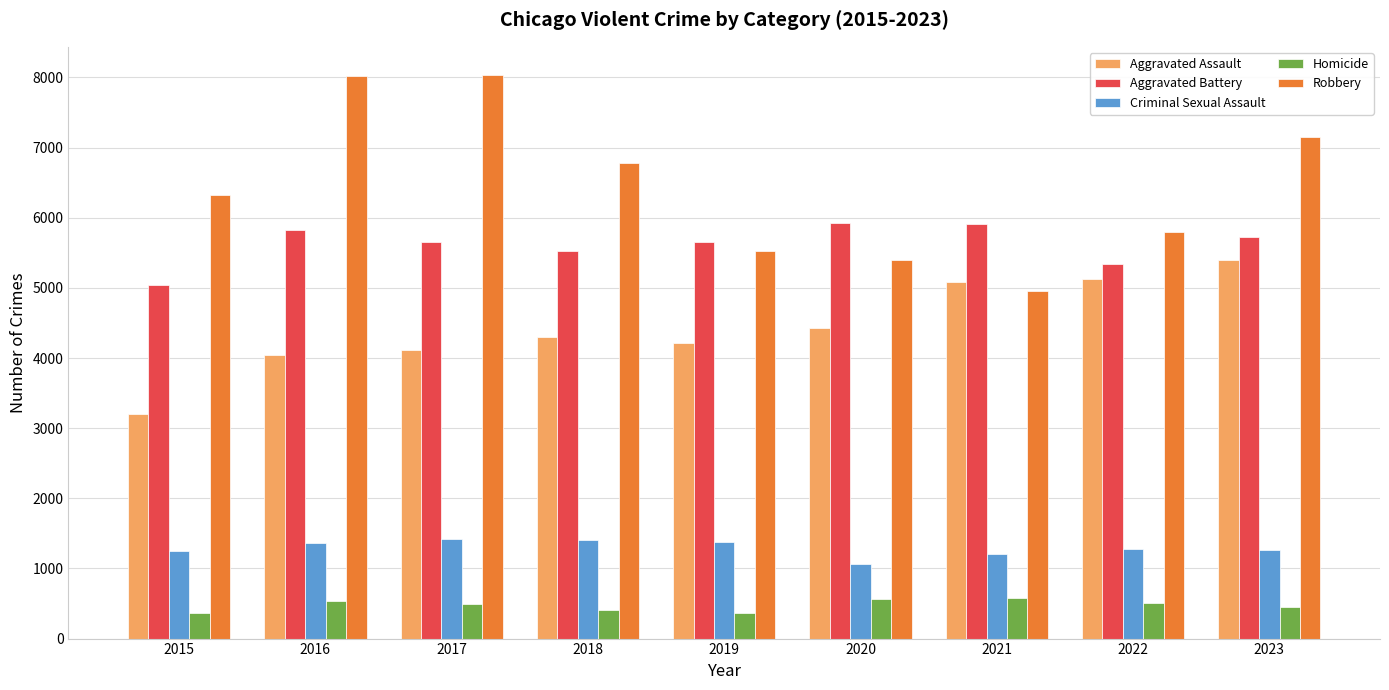

Which series has the largest range (max minus min)?

Robbery